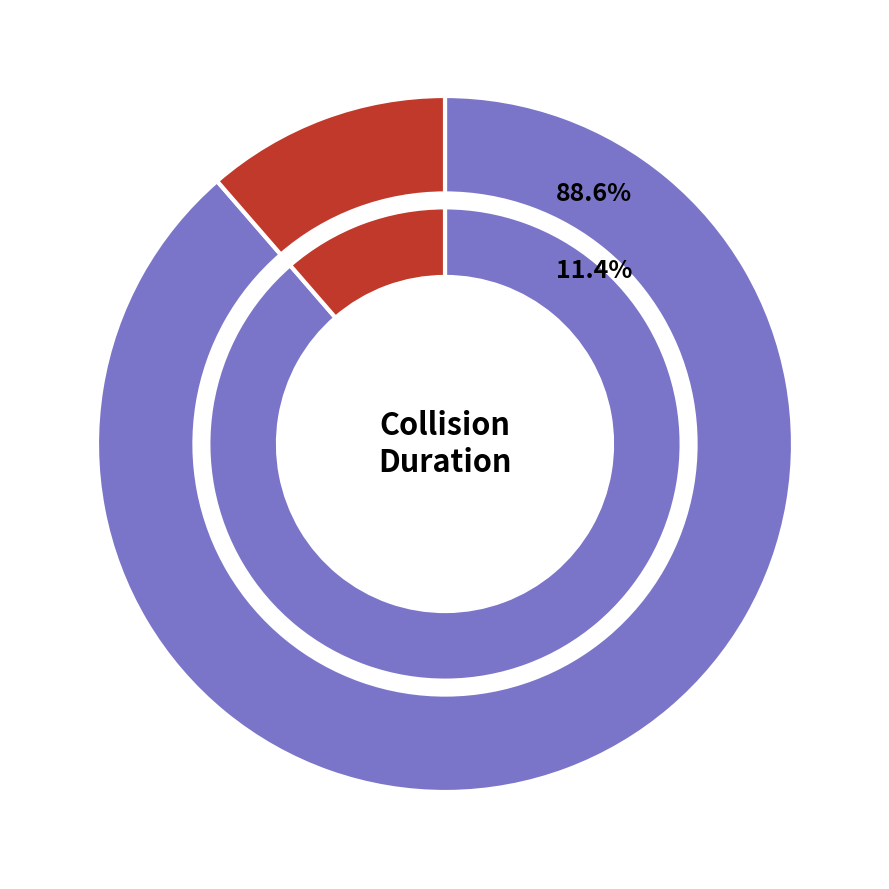

How many segments does this pie chart have?

2